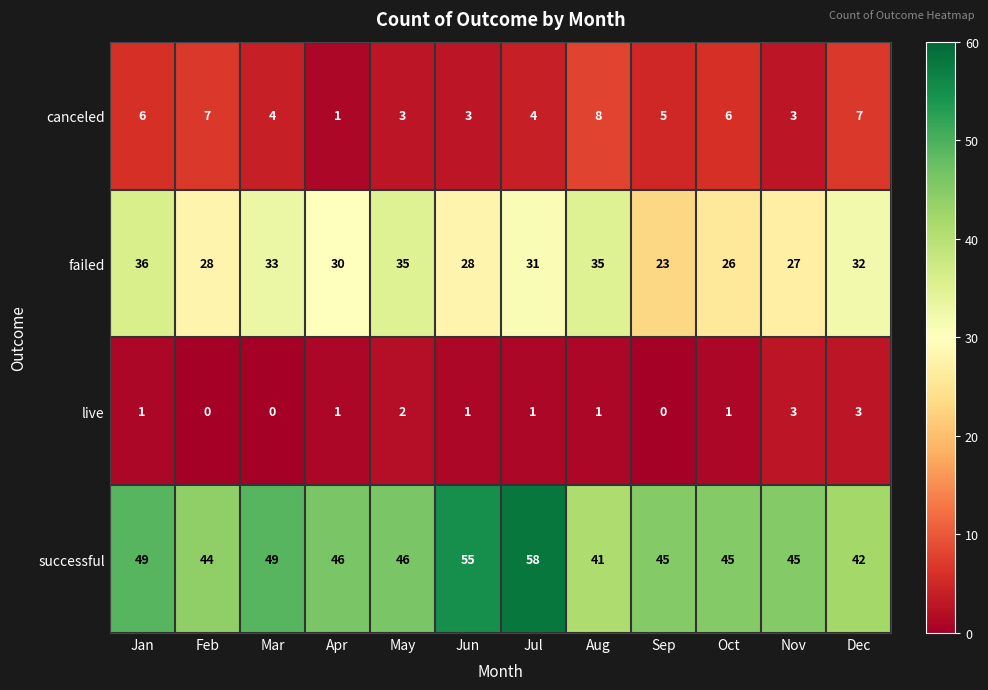

Which series has the largest range (max minus min)?

successful